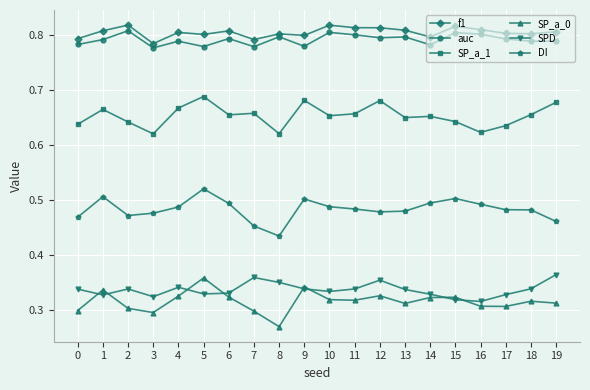

True or false: DI has a value of 0.5 at 10.

True